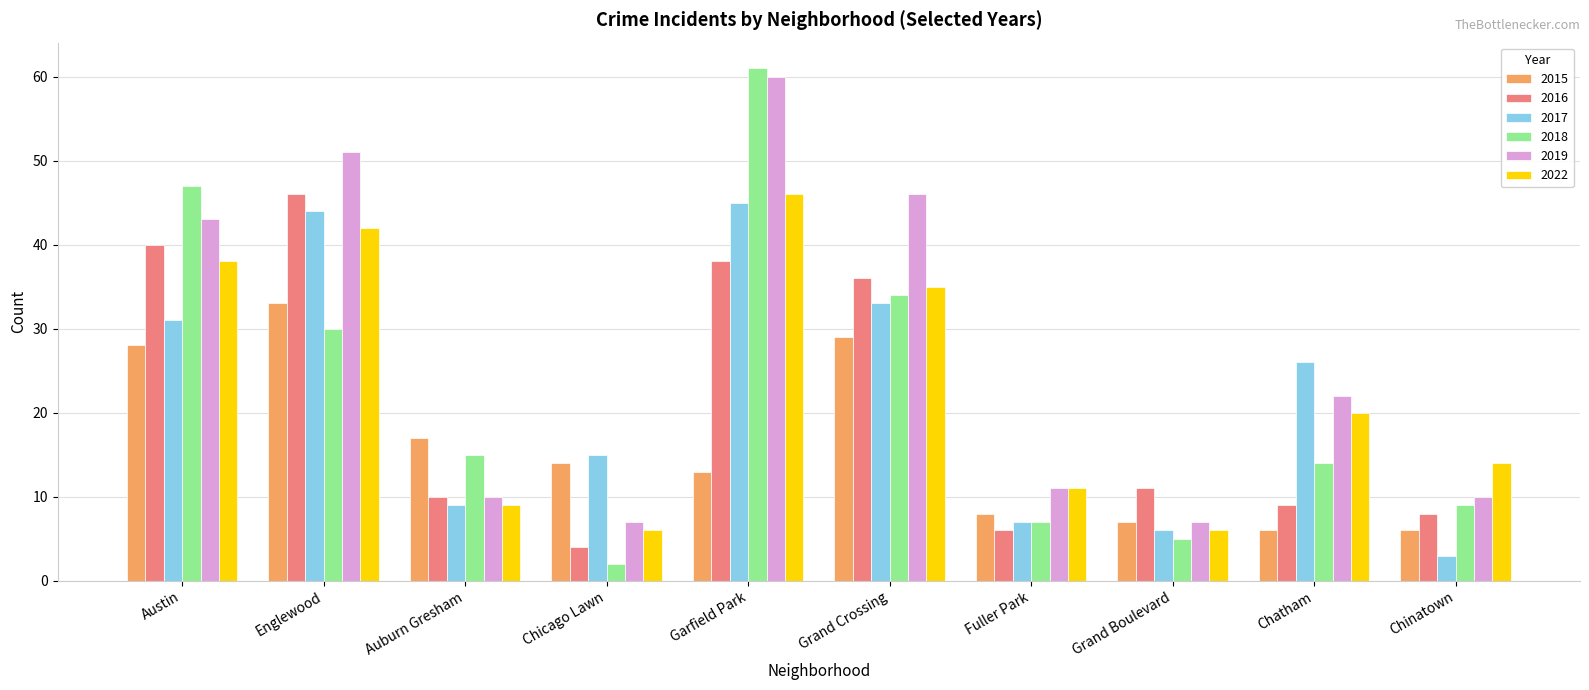

Reading left to right, what are all the values shown in this chart?

2015: Austin=28	Englewood=33	Auburn Gresham=17	Chicago Lawn=14	Garfield Park=13	Grand Crossing=29	Fuller Park=8	Grand Boulevard=7	Chatham=6	Chinatown=6
2016: Austin=40	Englewood=46	Auburn Gresham=10	Chicago Lawn=4	Garfield Park=38	Grand Crossing=36	Fuller Park=6	Grand Boulevard=11	Chatham=9	Chinatown=8
2017: Austin=31	Englewood=44	Auburn Gresham=9	Chicago Lawn=15	Garfield Park=45	Grand Crossing=33	Fuller Park=7	Grand Boulevard=6	Chatham=26	Chinatown=3
2018: Austin=47	Englewood=30	Auburn Gresham=15	Chicago Lawn=2	Garfield Park=61	Grand Crossing=34	Fuller Park=7	Grand Boulevard=5	Chatham=14	Chinatown=9
2019: Austin=43	Englewood=51	Auburn Gresham=10	Chicago Lawn=7	Garfield Park=60	Grand Crossing=46	Fuller Park=11	Grand Boulevard=7	Chatham=22	Chinatown=10
2022: Austin=38	Englewood=42	Auburn Gresham=9	Chicago Lawn=6	Garfield Park=46	Grand Crossing=35	Fuller Park=11	Grand Boulevard=6	Chatham=20	Chinatown=14